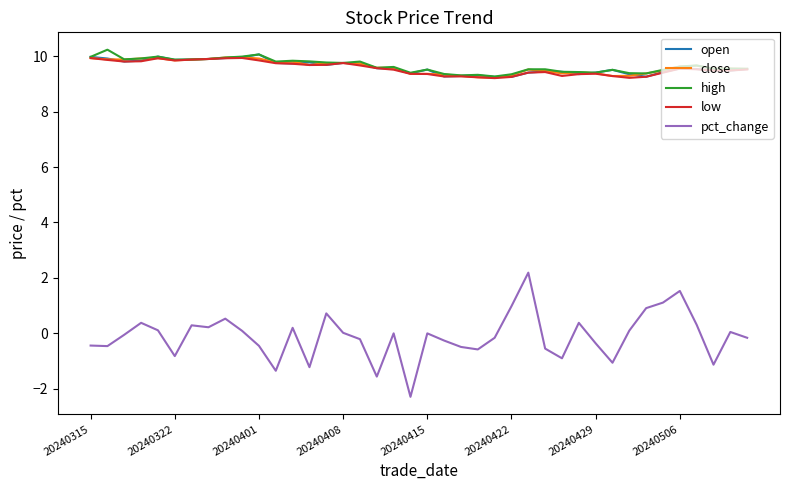

Which series has the widest spread of values?

pct_change